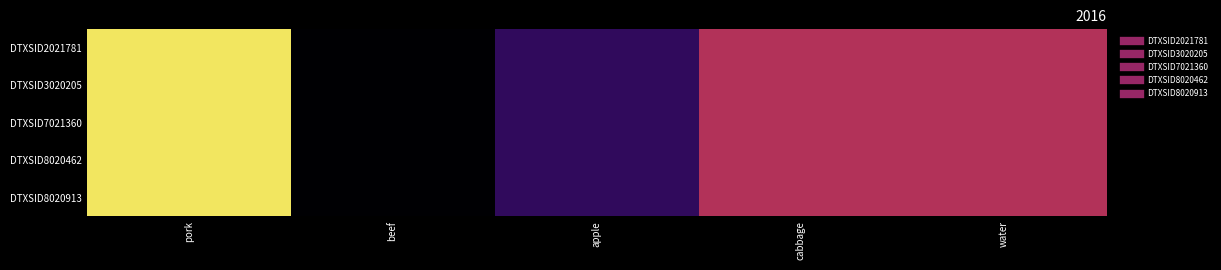

What is the maximum value shown in the chart?

120.9